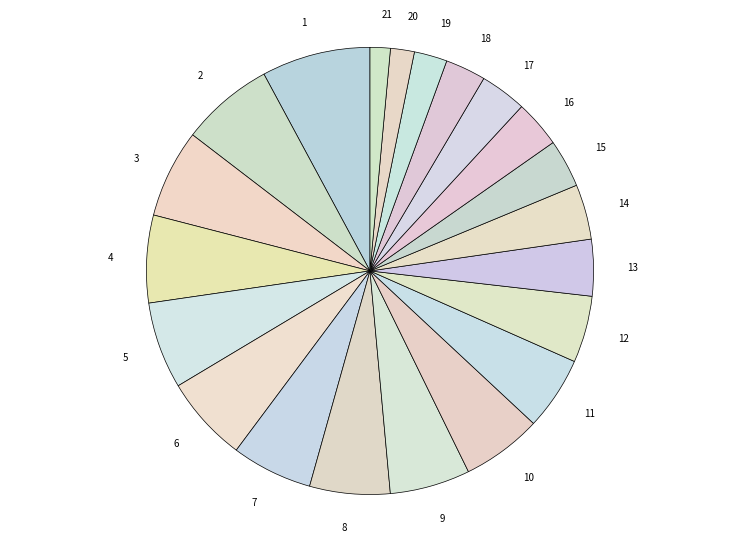

How many slices are in this pie chart?

21